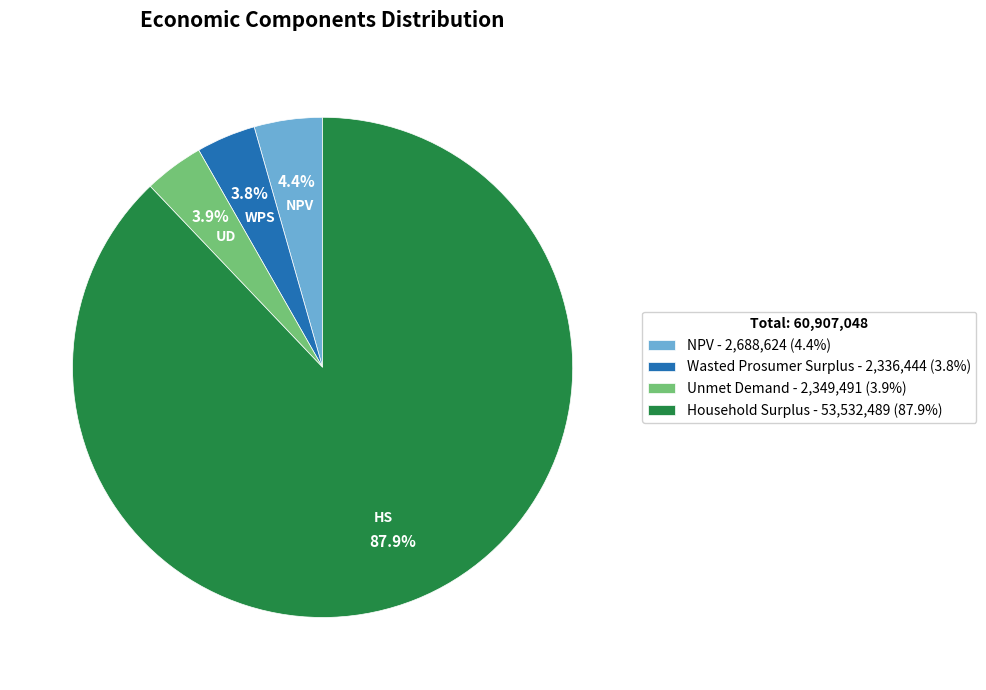

Is there a majority slice in this chart?

Yes